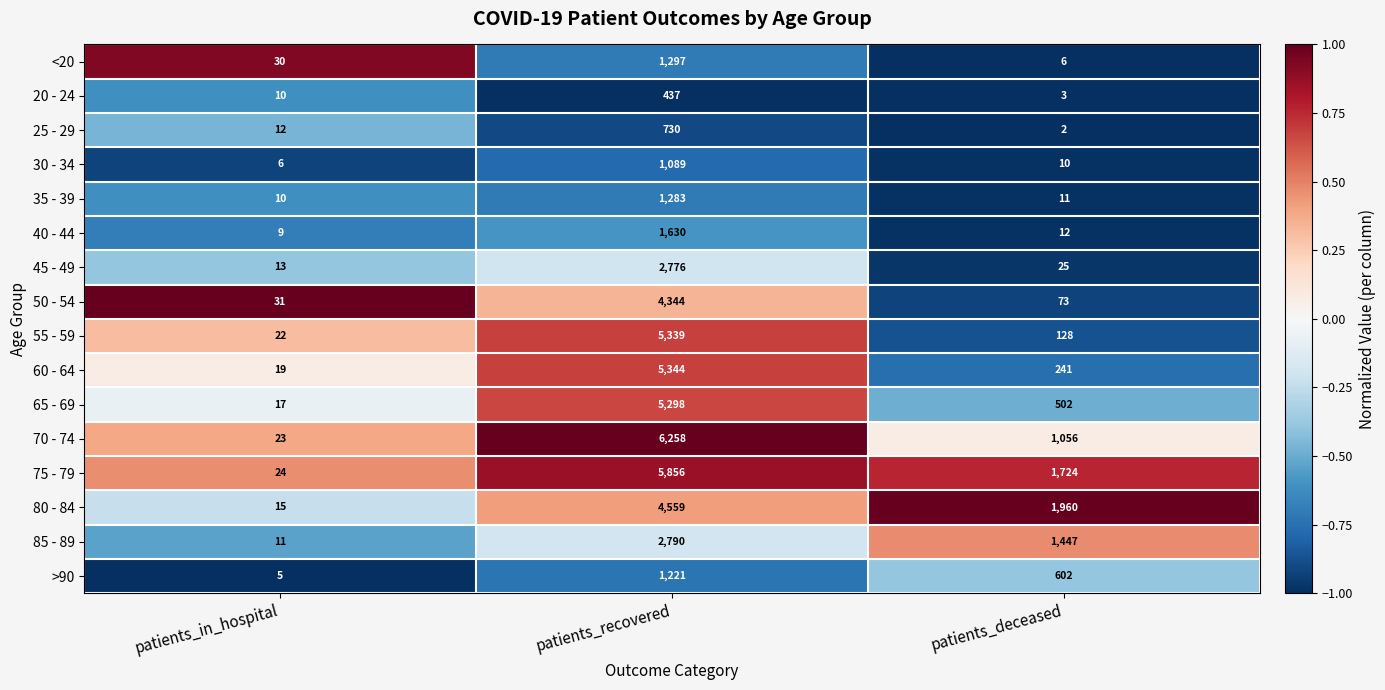

List the labels in order of 45 - 49 value, largest first.

patients_recovered, patients_deceased, patients_in_hospital